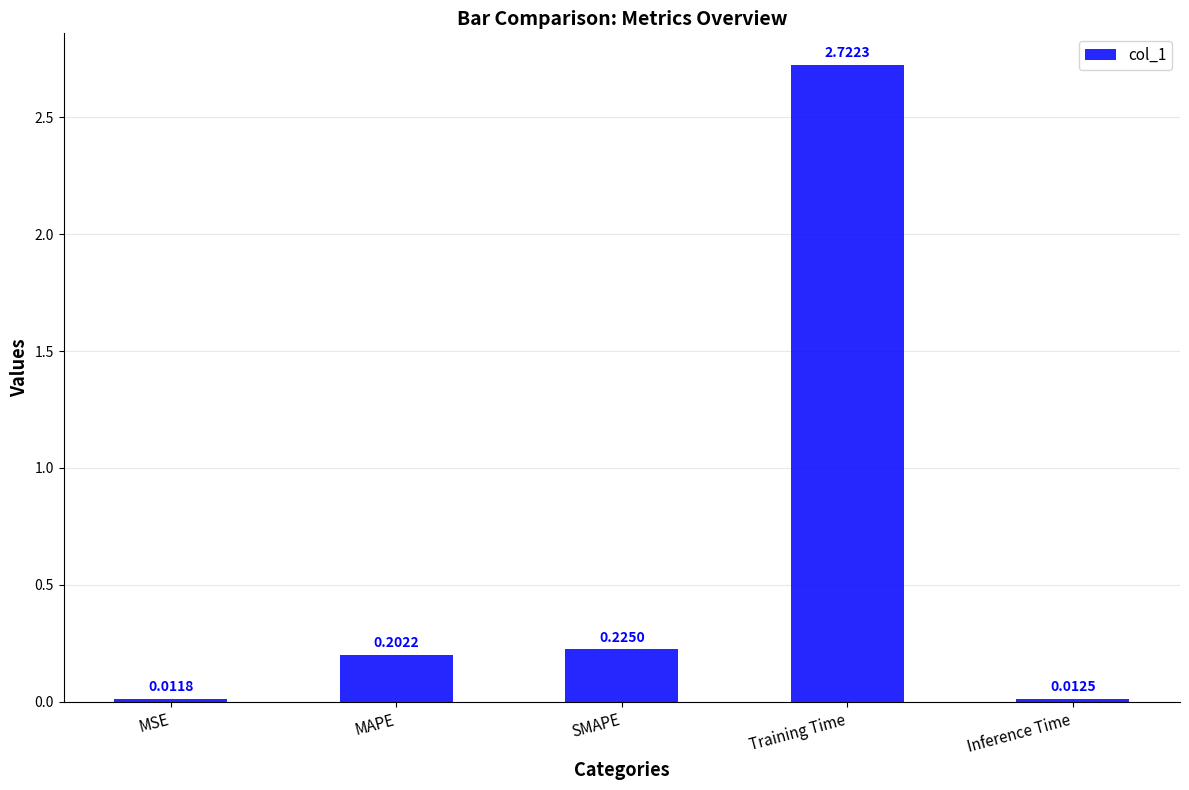

At which category does the chart reach its peak across all series?

Training Time